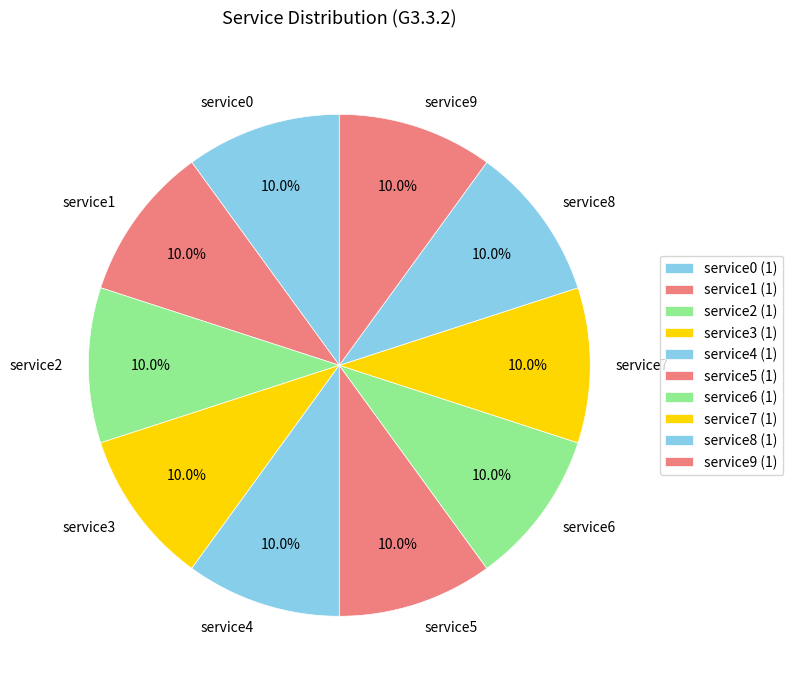

Approximately how many times larger is the value at service5 compared to service6?

1.0